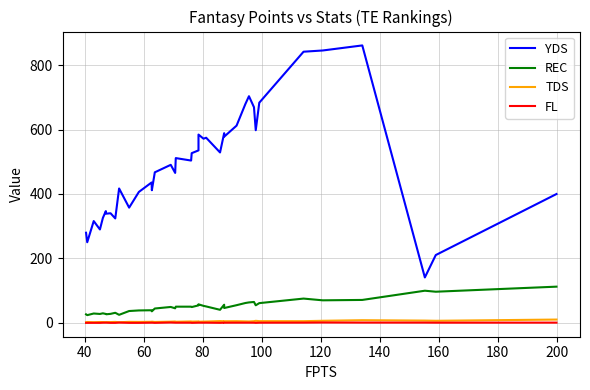

How many data points in REC are less than 49?

18